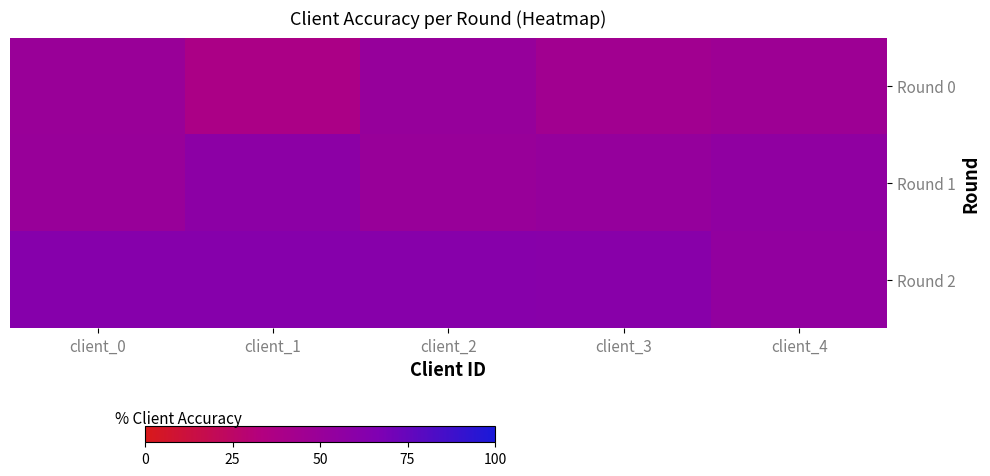

Rank the series by their maximum value, from lowest to highest.

Round 0, Round 1, Round 2